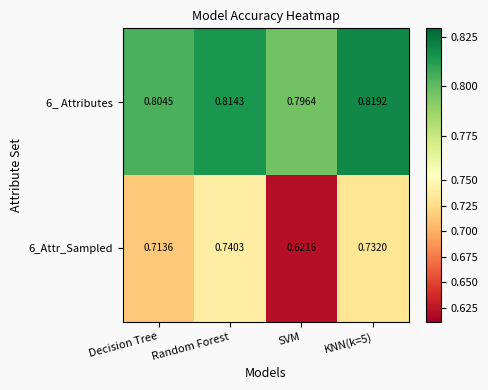

Which series has the largest total across all categories?

6_ Attributes